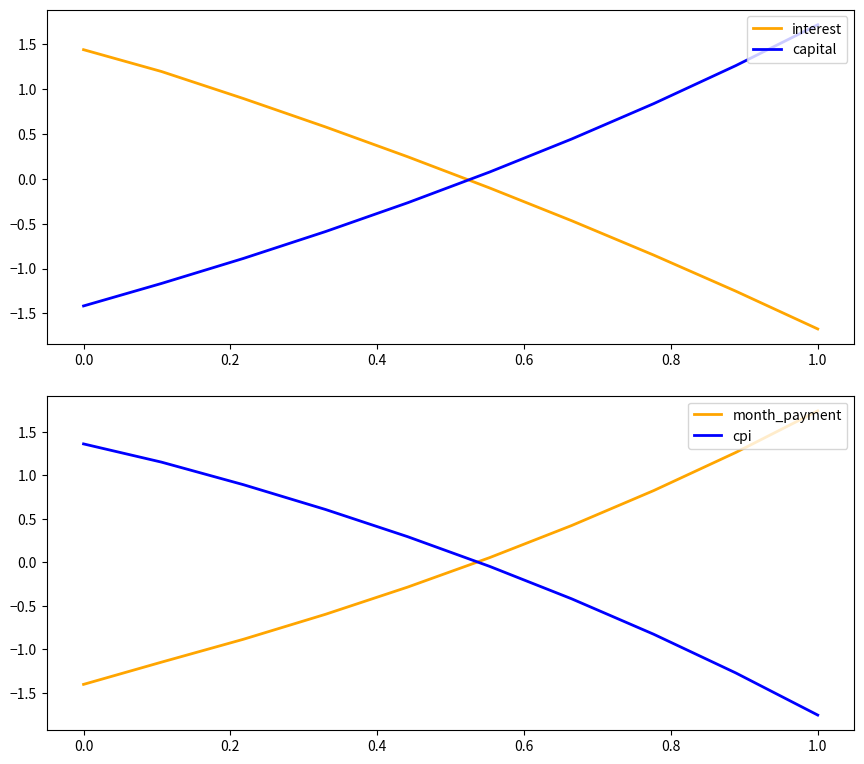

Which category has the highest value in the capital series?

1.0